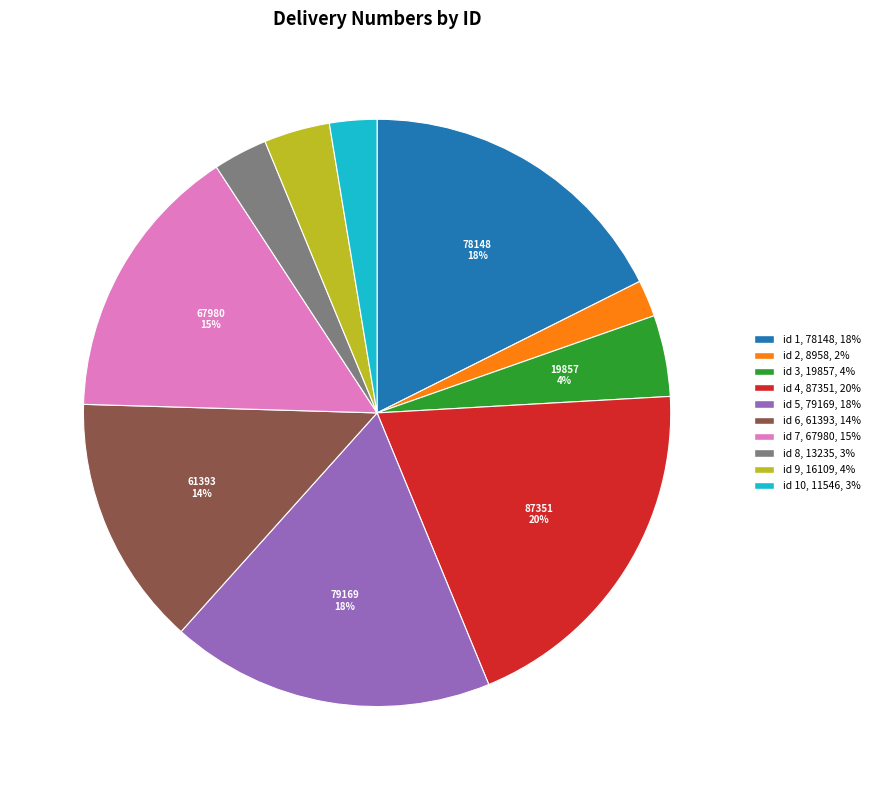

Do id 4, 87351, 20% and id 10, 11546, 3% together represent more than half of the pie?

No